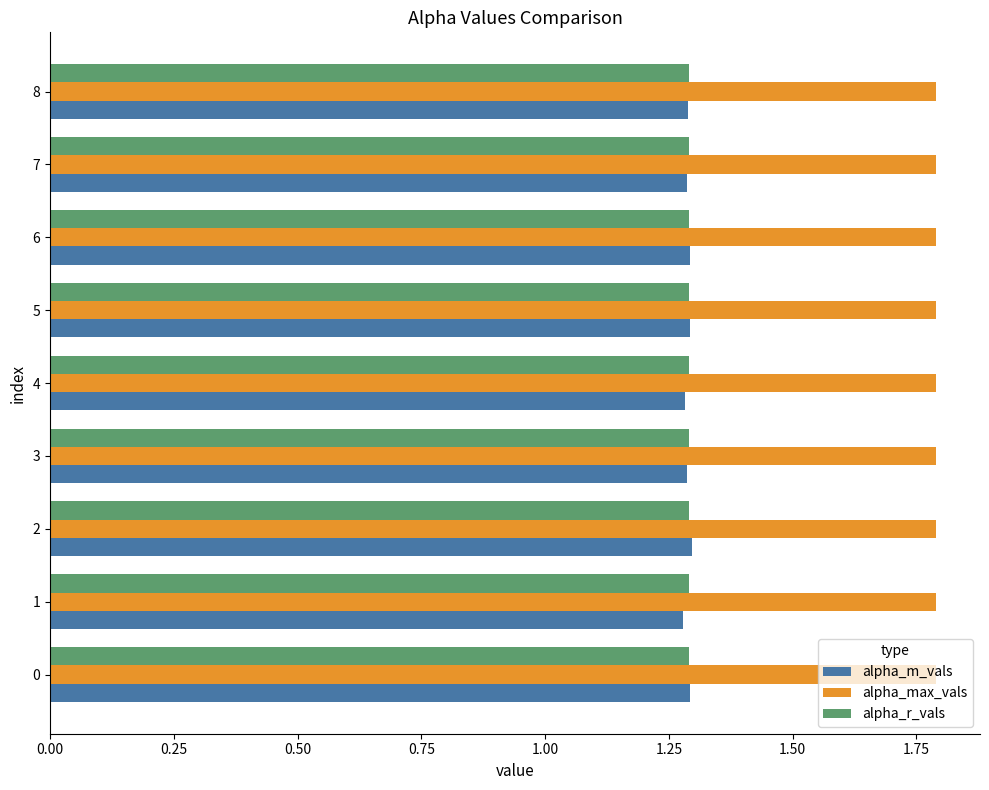

Count the number of data series in this chart.

3